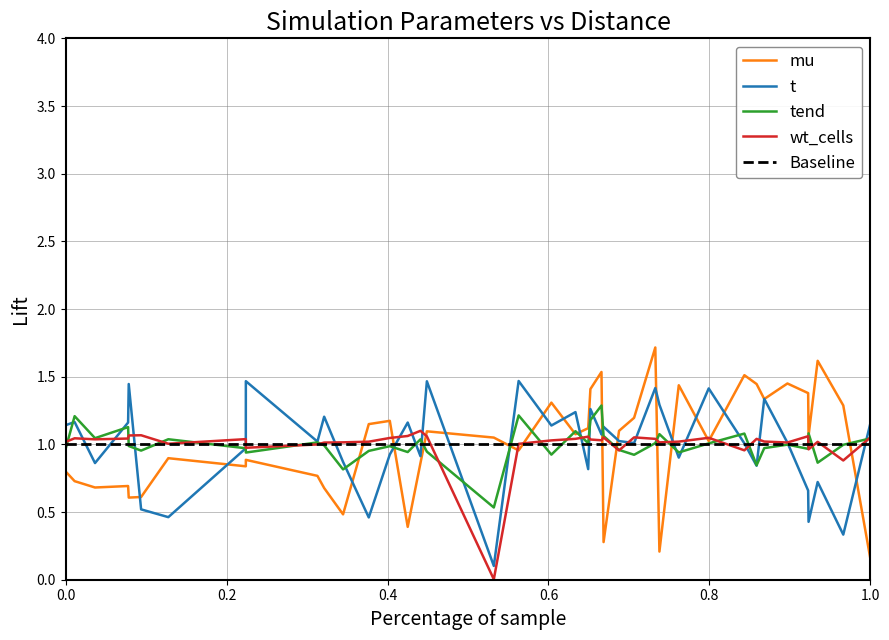

What is the greatest value displayed?

1.7